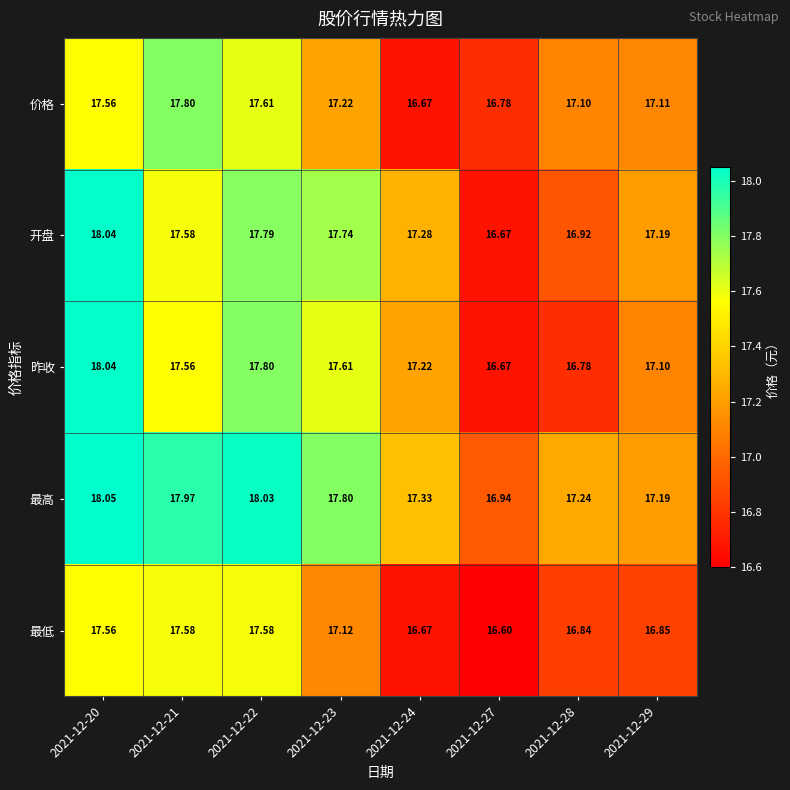

Is the value of 开盘 at 2021-12-27 greater than the value of 最低 at 2021-12-27?

Yes